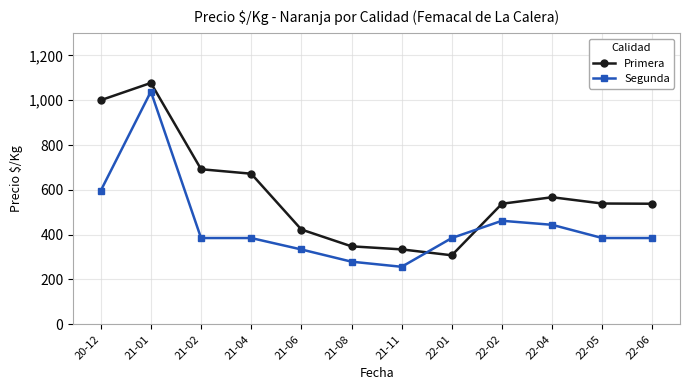

The value of Primera at 20-12 is 240.6. True or false?

False